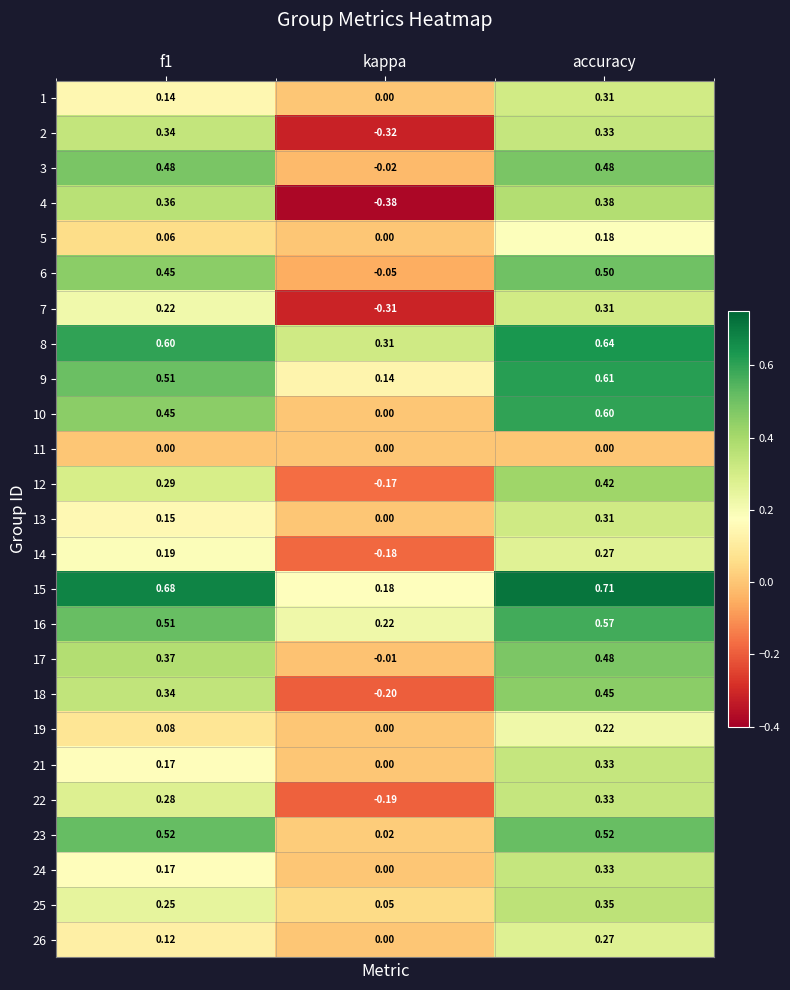

Where is 9 nearest to the value 0?

kappa